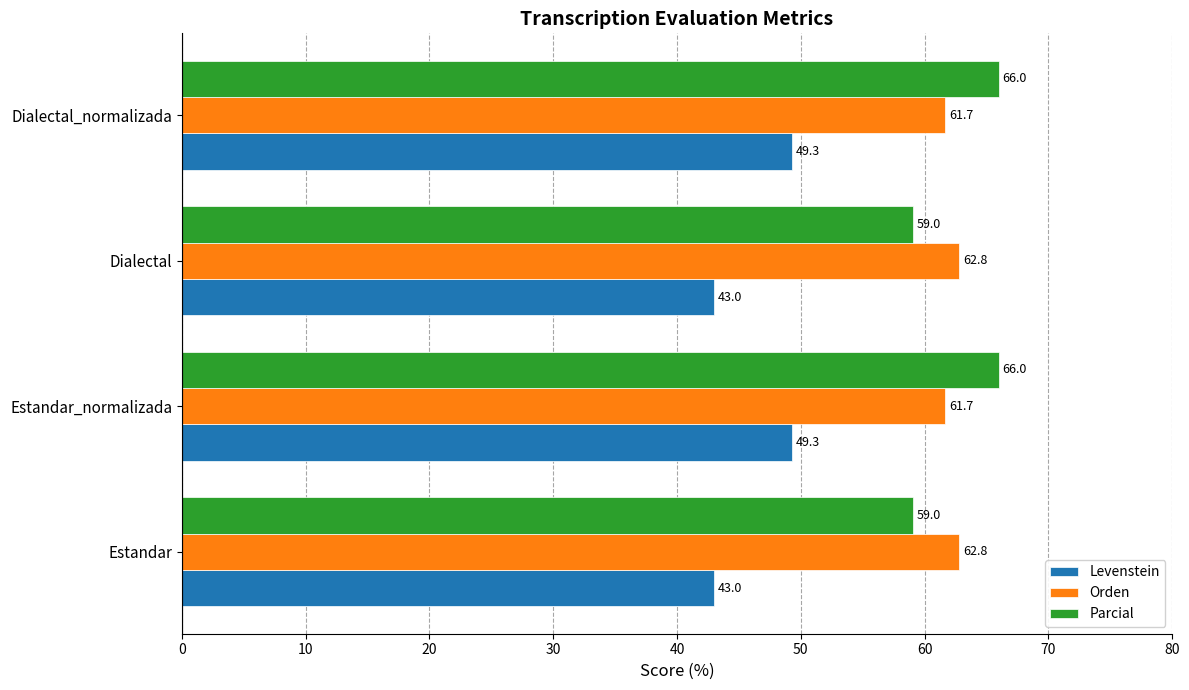

What are all the series names shown in the legend?

Levenstein, Orden, Parcial